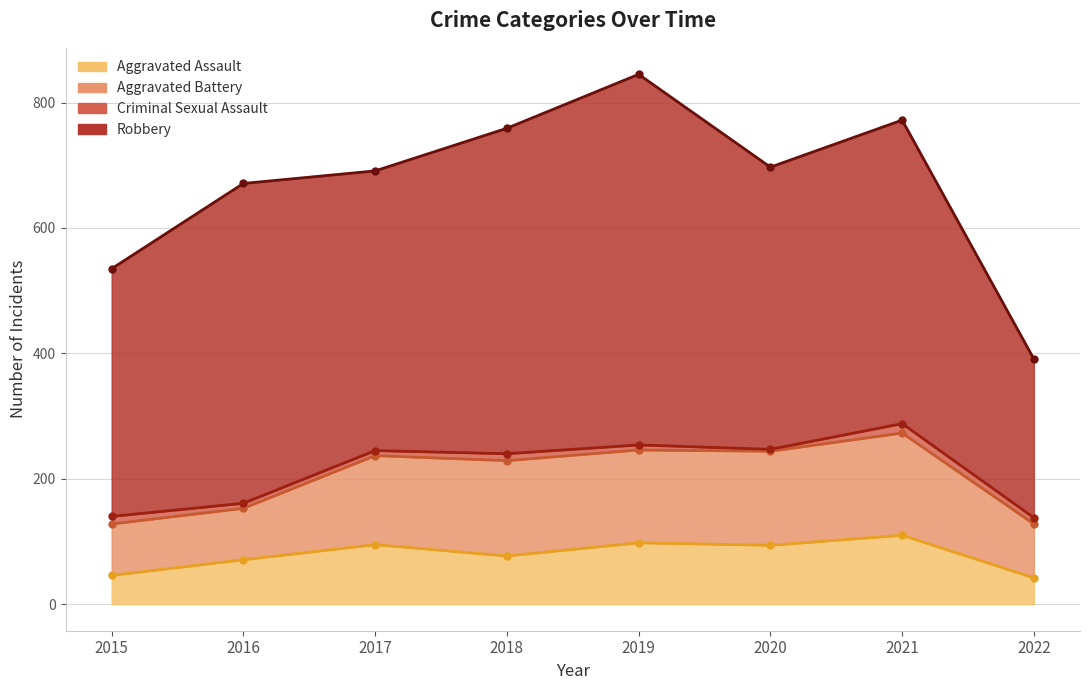

What is the maximum value shown in the chart?

591